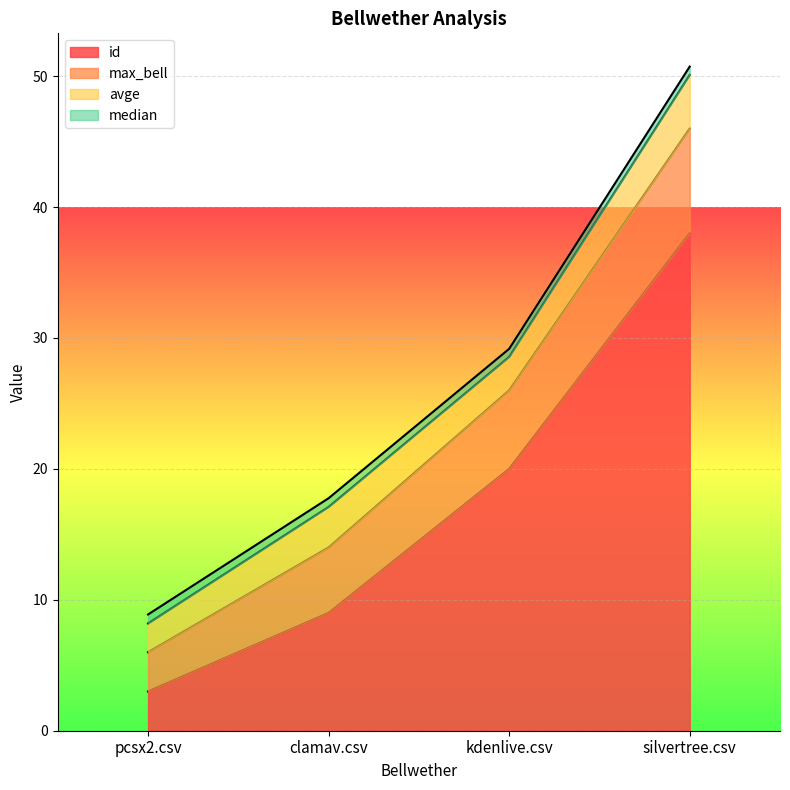

How many lines are shown in the chart?

4